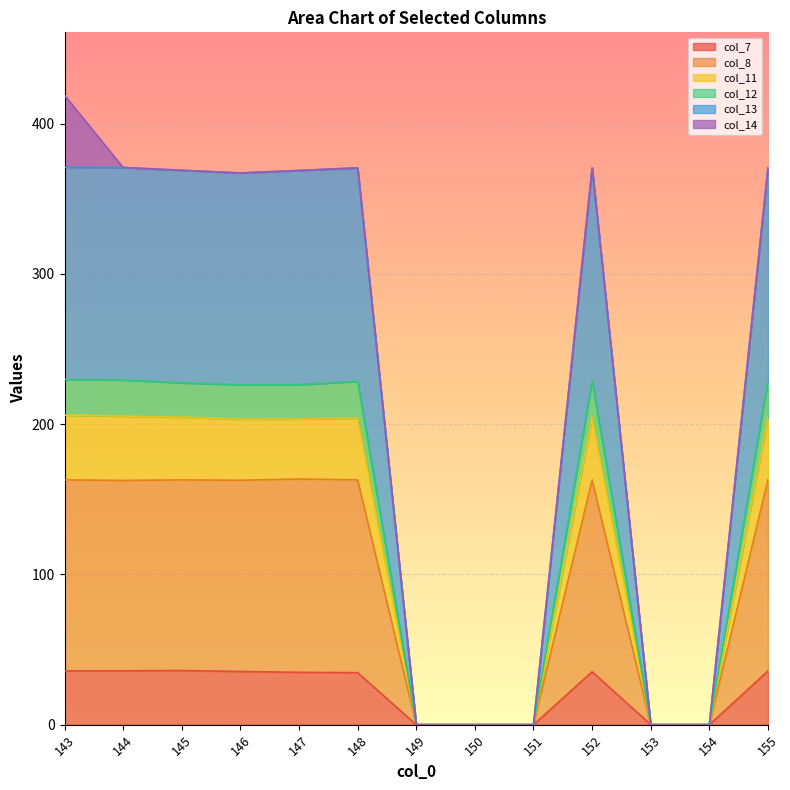

At how many categories does at least one series exceed 21?

8